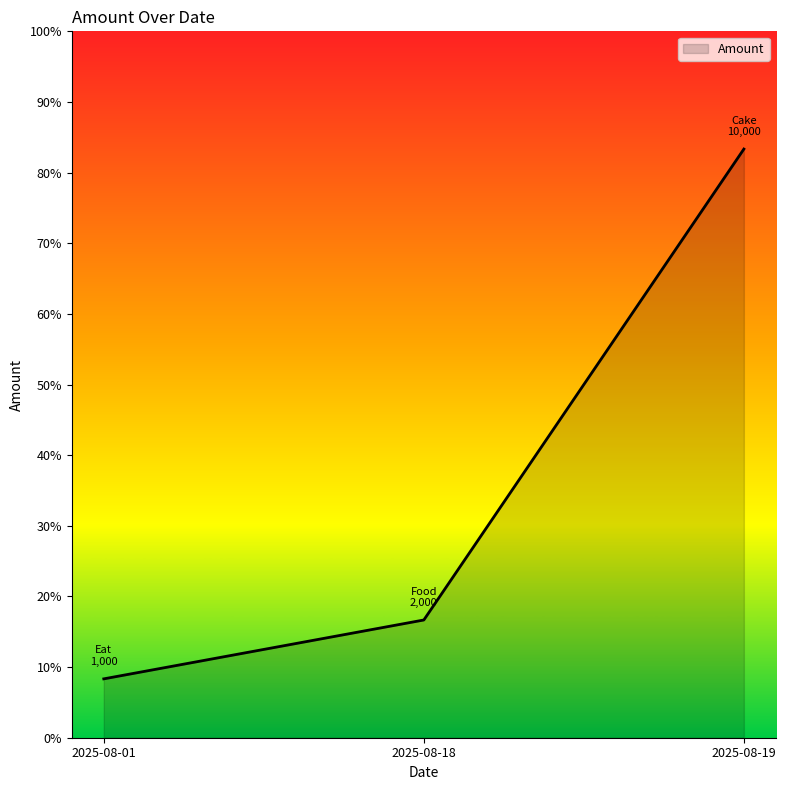

What is the average value?

0.4